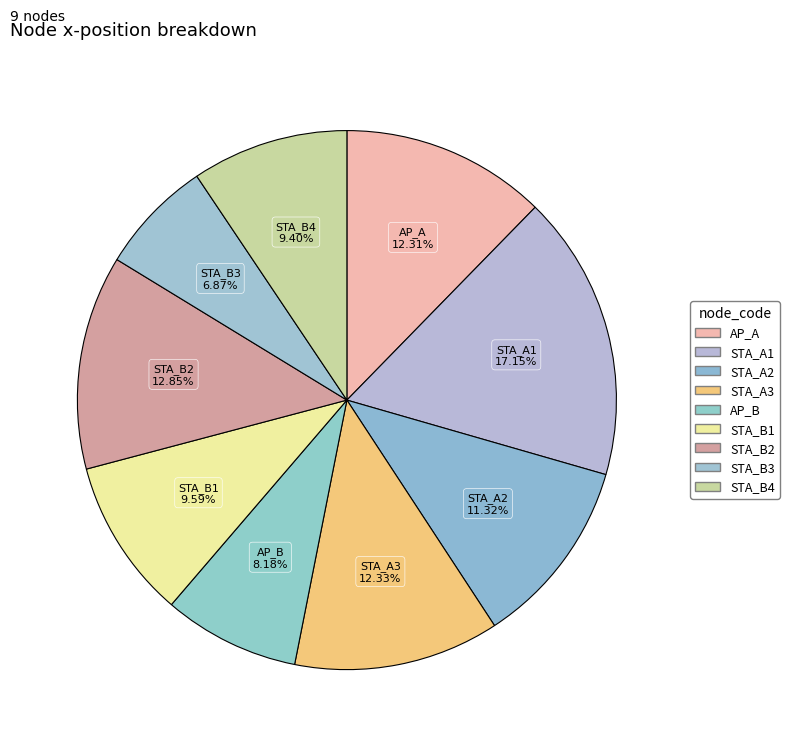

The STA_B3 slice represents 7% of the pie. True or false?

True